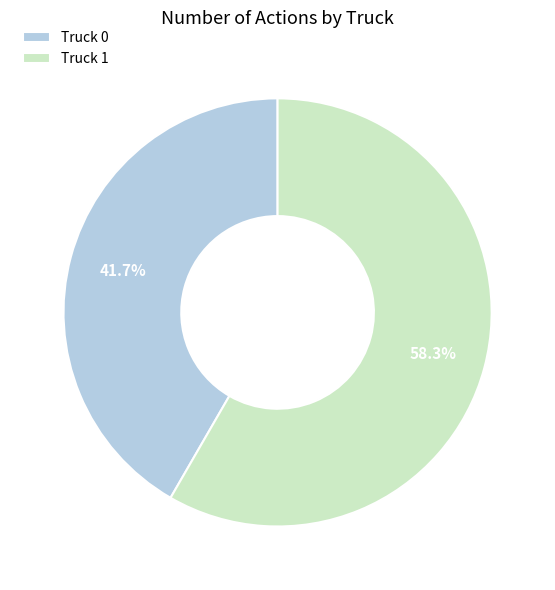

Is it true that Truck 0 is 31% of the pie?

False